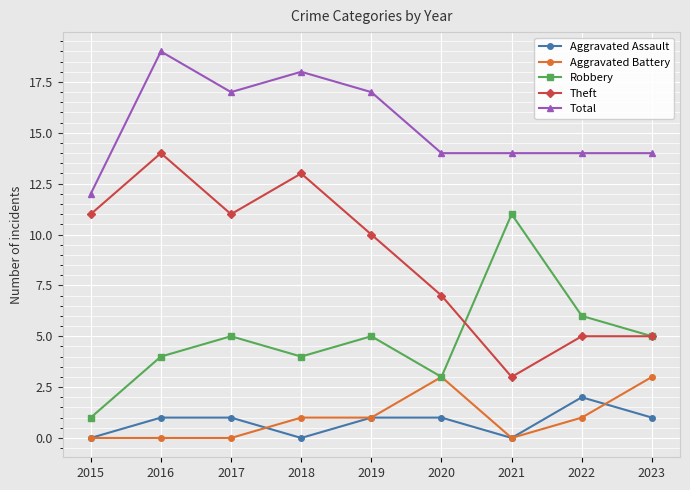

Reading left to right, list all the values displayed in this chart.

Aggravated Assault: 2015=0	2016=1	2017=1	2018=0	2019=1	2020=1	2021=0	2022=2	2023=1
Aggravated Battery: 2015=0	2016=0	2017=0	2018=1	2019=1	2020=3	2021=0	2022=1	2023=3
Robbery: 2015=1	2016=4	2017=5	2018=4	2019=5	2020=3	2021=11	2022=6	2023=5
Theft: 2015=11	2016=14	2017=11	2018=13	2019=10	2020=7	2021=3	2022=5	2023=5
Total: 2015=12	2016=19	2017=17	2018=18	2019=17	2020=14	2021=14	2022=14	2023=14